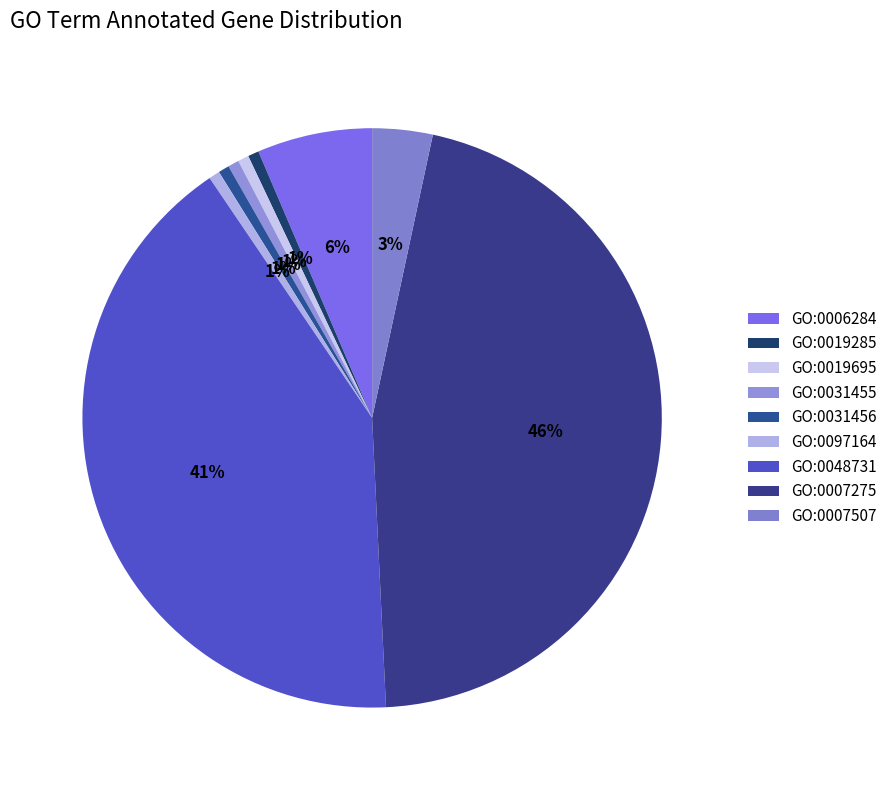

To the nearest percent, what percentage of the pie is GO:0097164?

1%